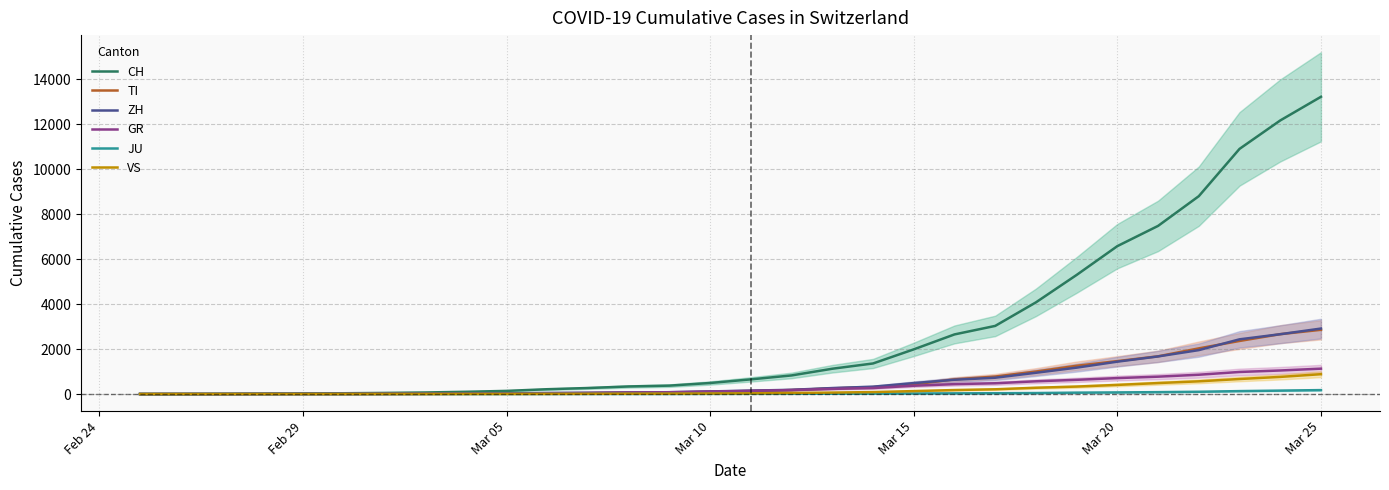

What is the difference between the second highest and minimum values in the GR series?

1047